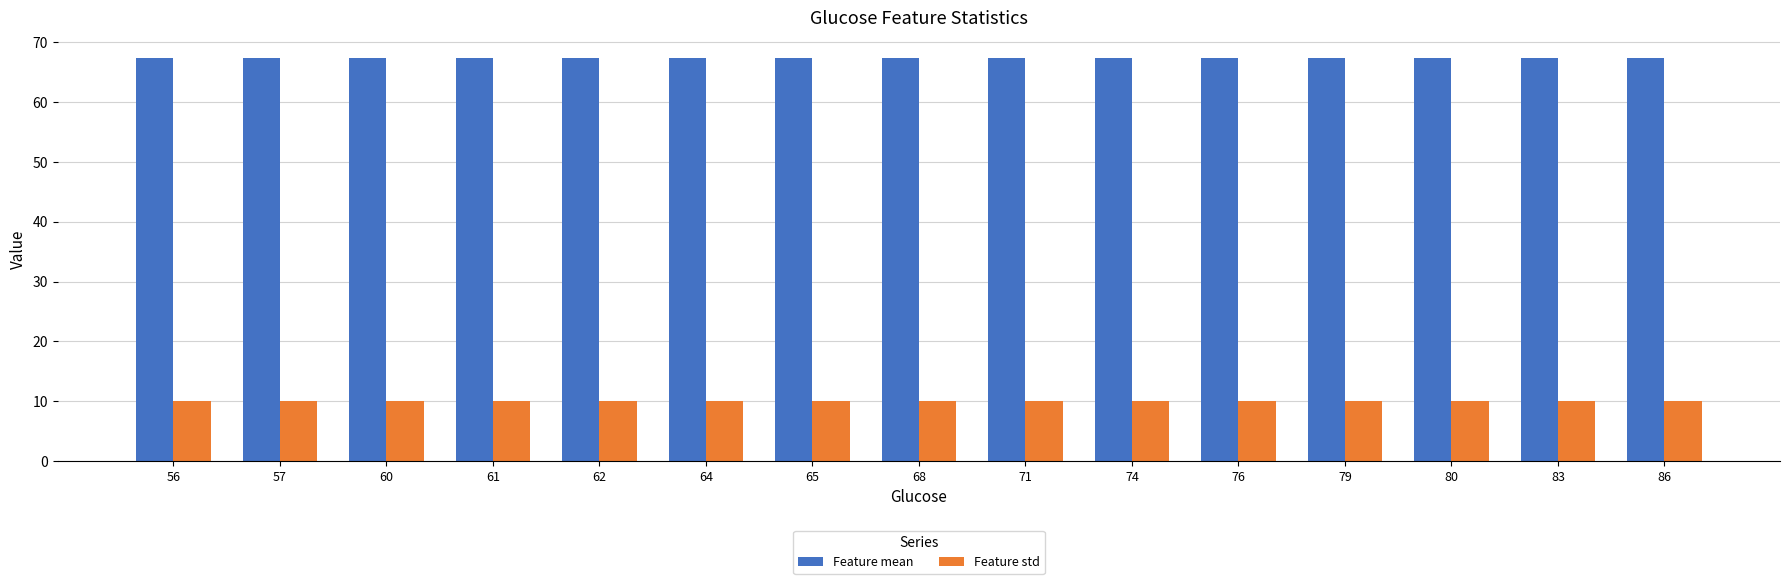

Reading left to right, what are all the values shown in this chart?

Feature mean: 56=67.4	57=67.4	60=67.4	61=67.4	62=67.4	64=67.4	65=67.4	68=67.4	71=67.4	74=67.4	76=67.4	79=67.4	80=67.4	83=67.4	86=67.4
Feature std: 56=10.1	57=10.1	60=10.1	61=10.1	62=10.1	64=10.1	65=10.1	68=10.1	71=10.1	74=10.1	76=10.1	79=10.1	80=10.1	83=10.1	86=10.1